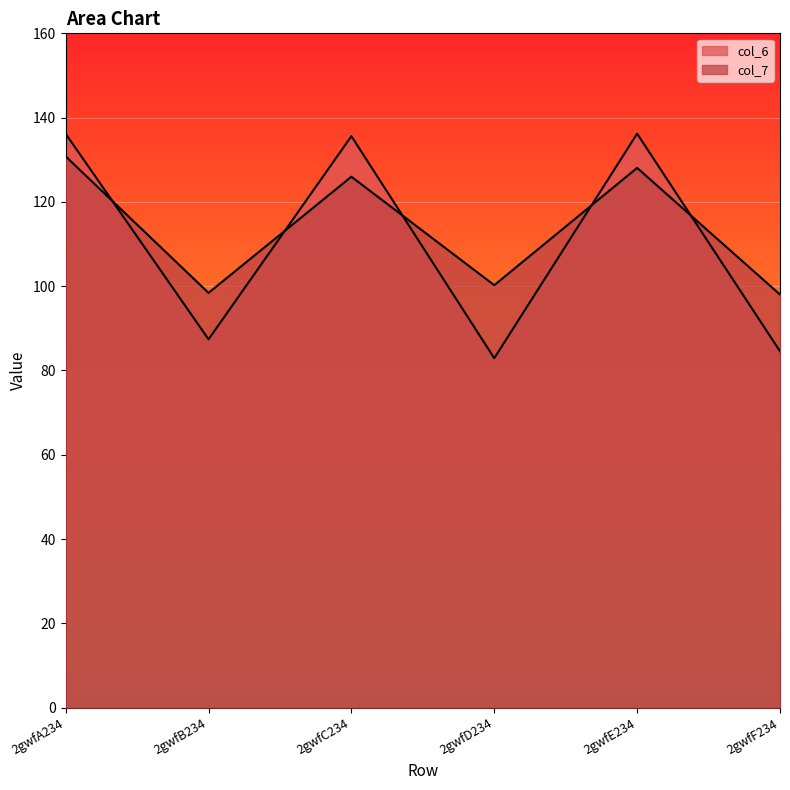

What are all the series names shown in the legend?

col_6, col_7